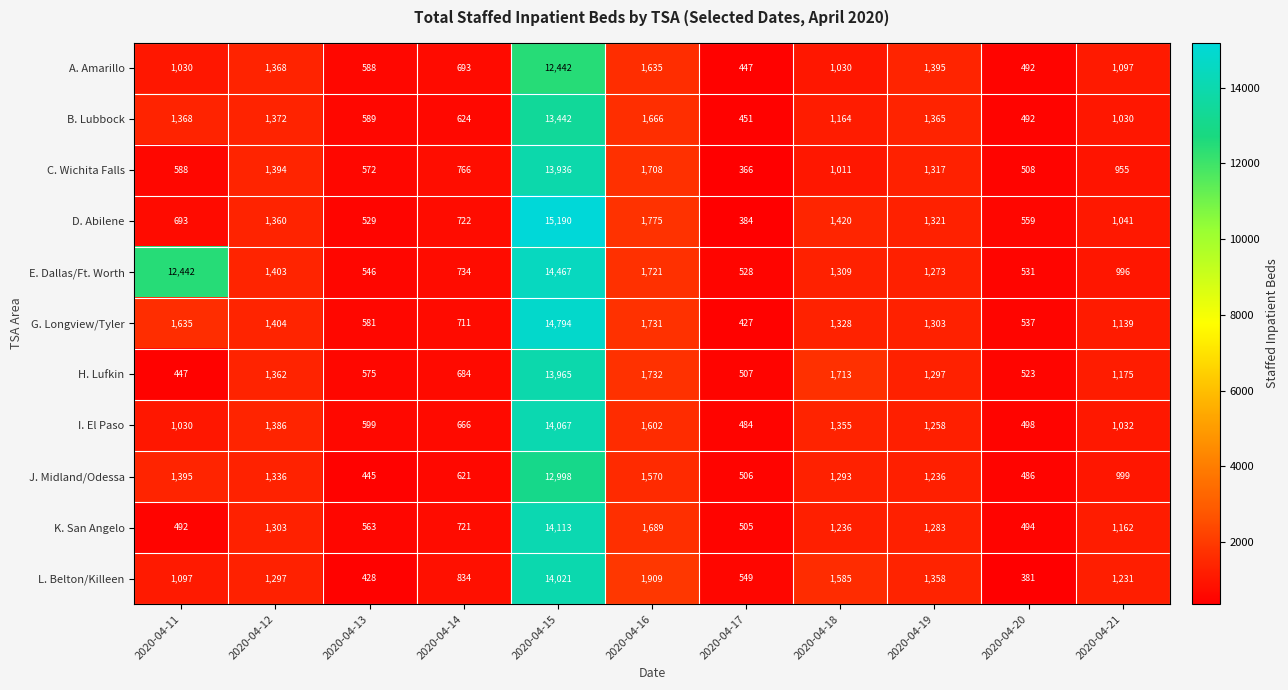

Which series has the largest range (max minus min)?

D. Abilene